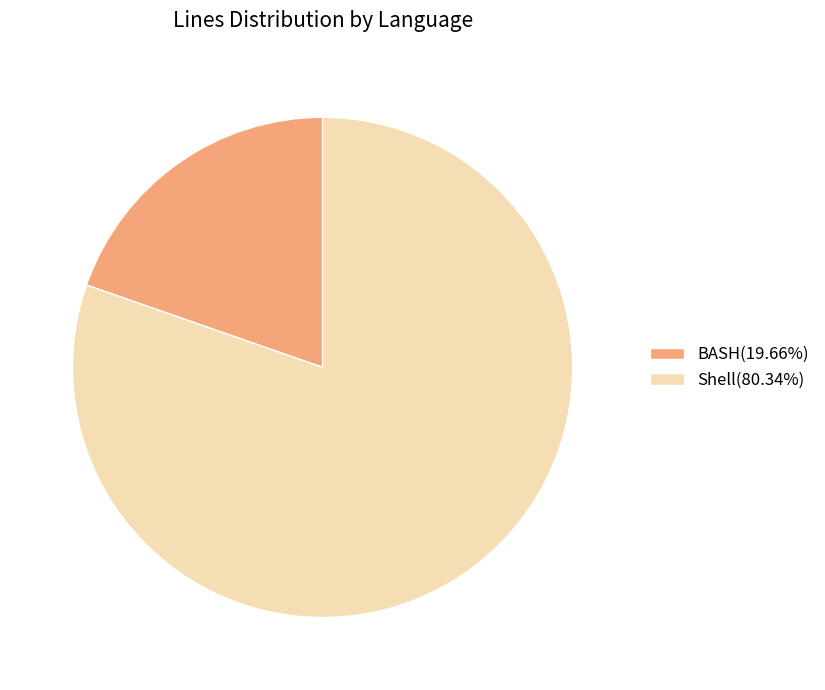

Between BASH and Shell, which is larger?

Shell